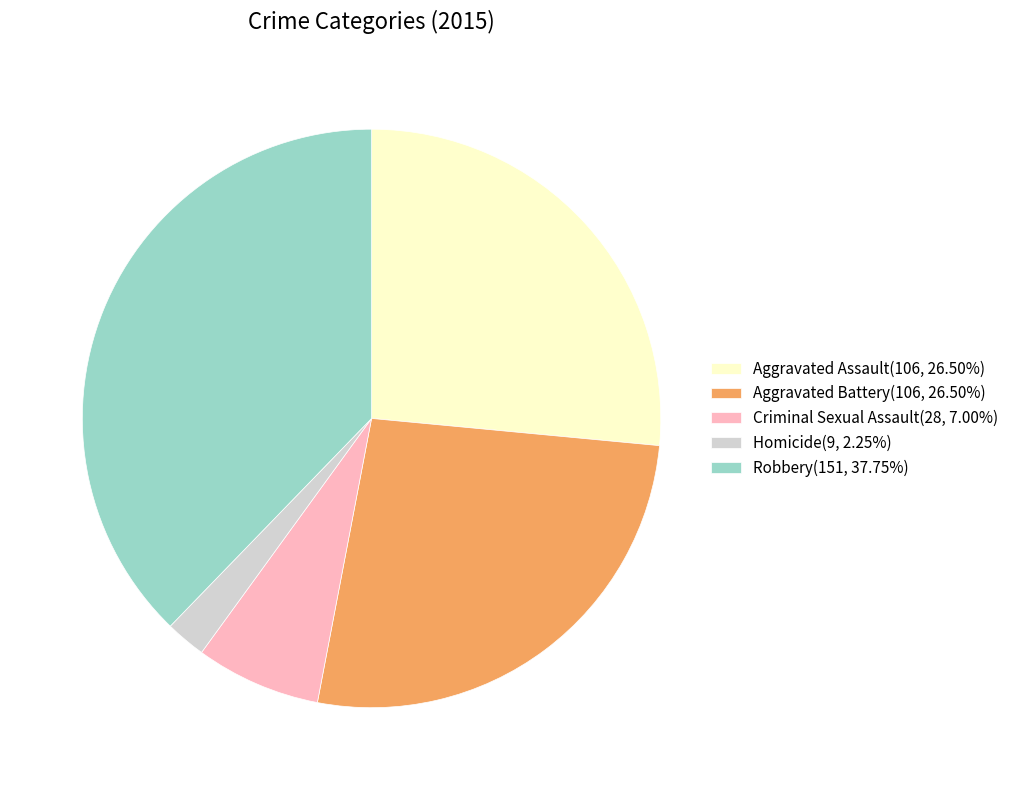

Is Aggravated Battery(106, 26.50%) the majority of the pie?

No